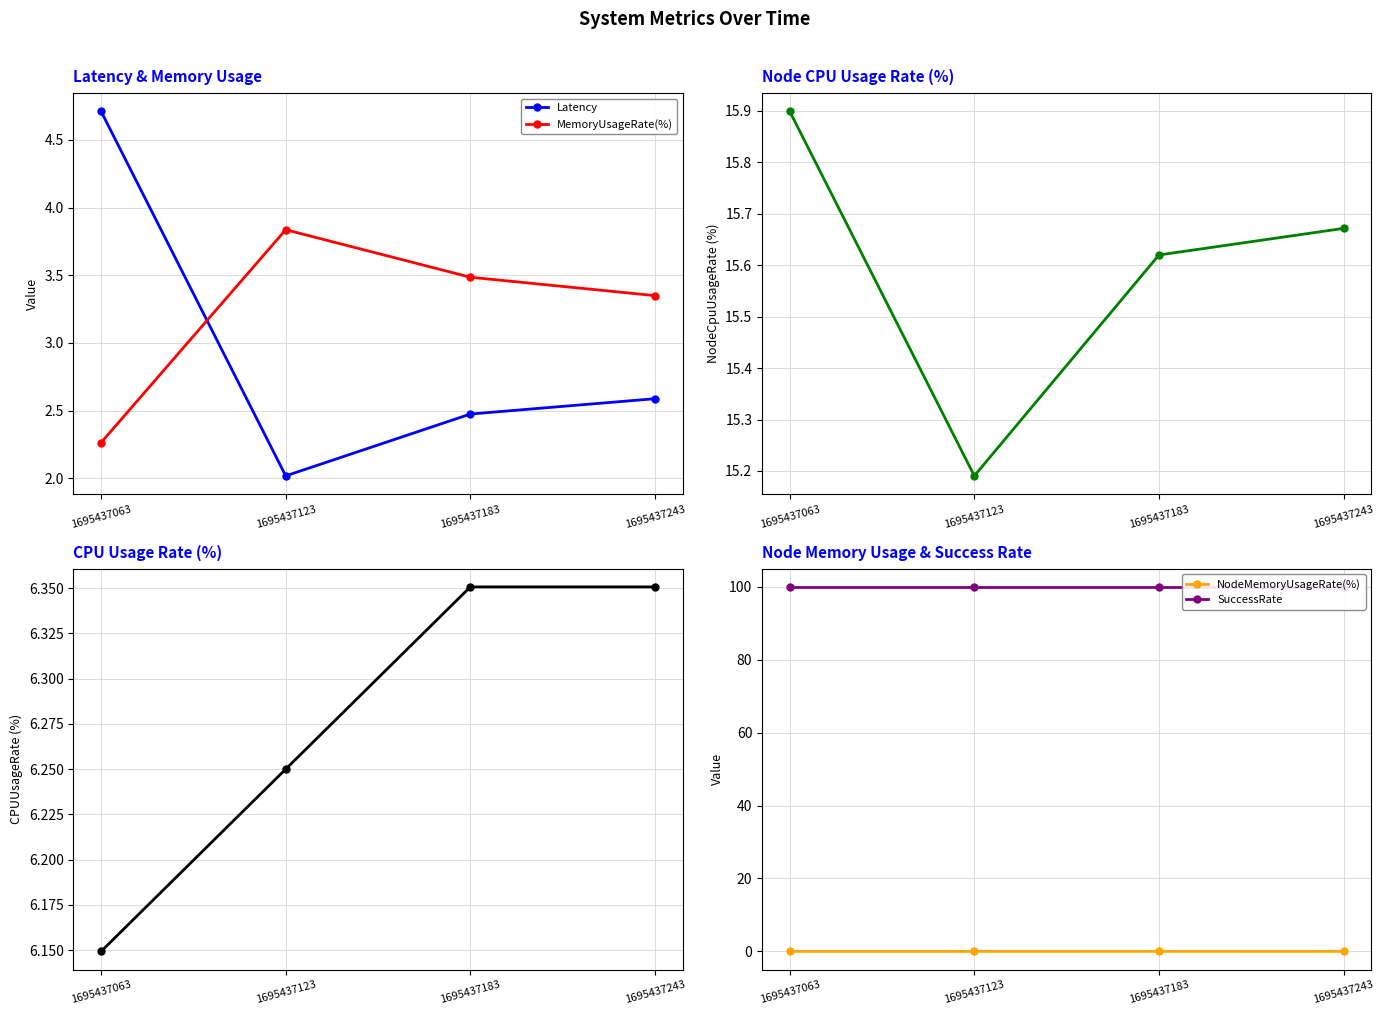

Rank the categories by CPUUsageRate(%) value from lowest to highest.

1695437063, 1695437123, 1695437183, 1695437243